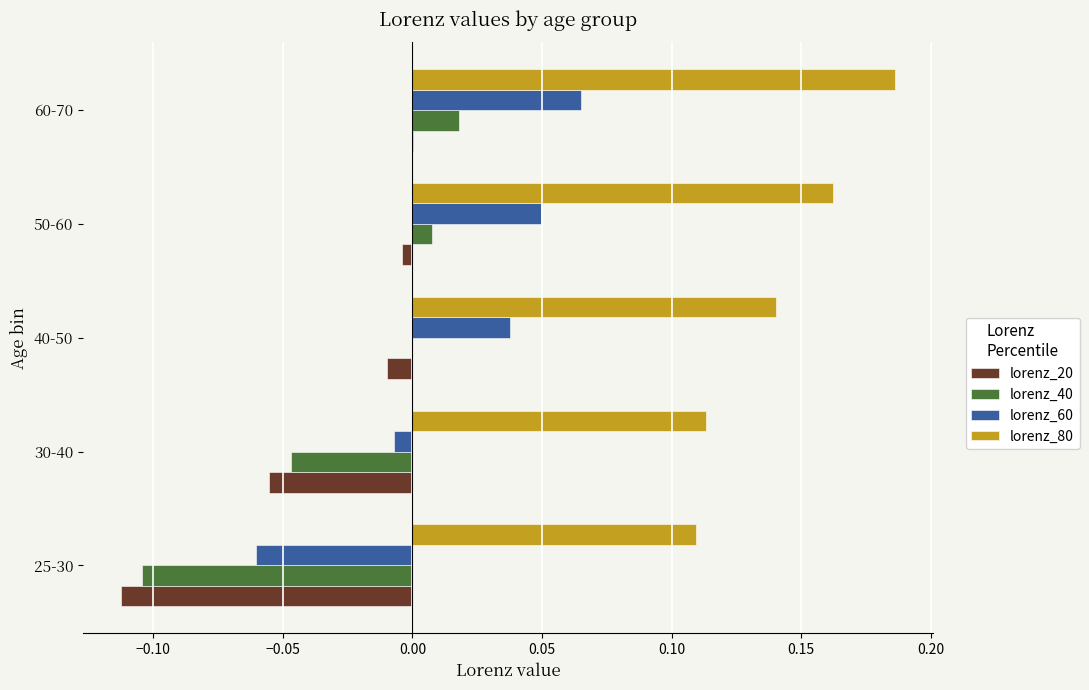

Which category has the highest value in the lorenz_80 series?

60-70